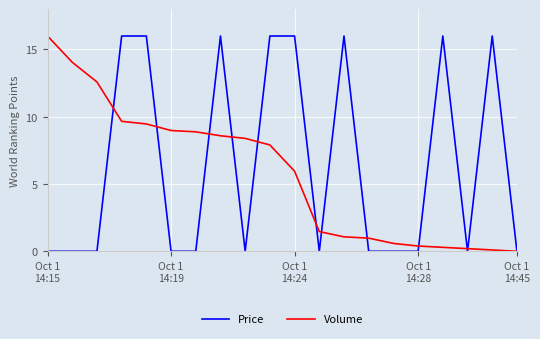

What is the greatest value displayed?

16.0